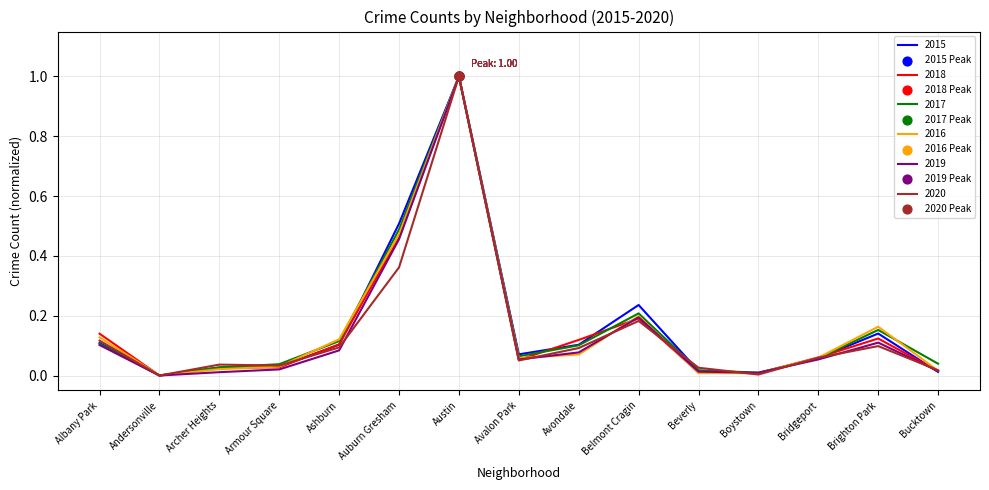

Is the value of 2018 at Armour Square greater than the value of 2016 at Bridgeport?

No